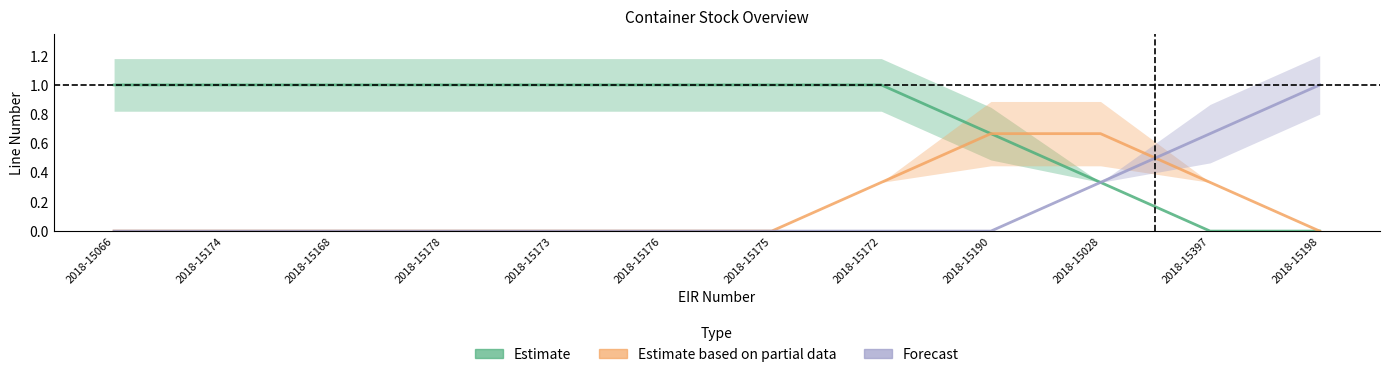

What is the label of the 7th point from the right?

2018-15176